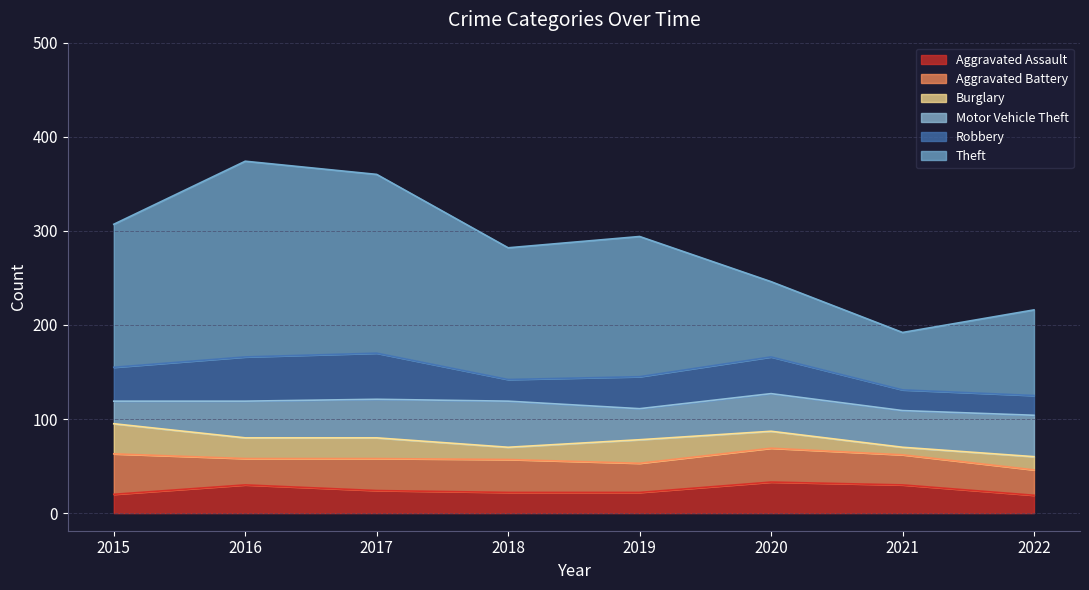

True or false: Aggravated Battery and Theft intersect in this chart.

False